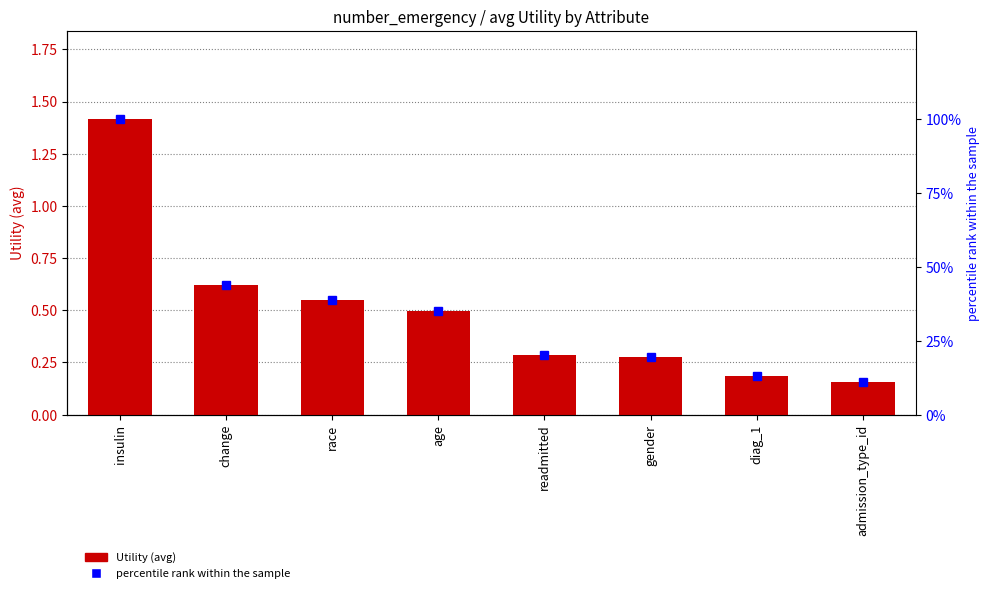

Reading left to right, list all the values displayed in this chart.

Utility: insulin=1.4	change=0.6	race=0.6	age=0.5	readmitted=0.3	gender=0.3	diag_1=0.2	admission_type_id=0.2
percentile rank within the sample: insulin=100.0	change=44.0	race=38.9	age=35.1	readmitted=20.2	gender=19.7	diag_1=13.2	admission_type_id=11.0